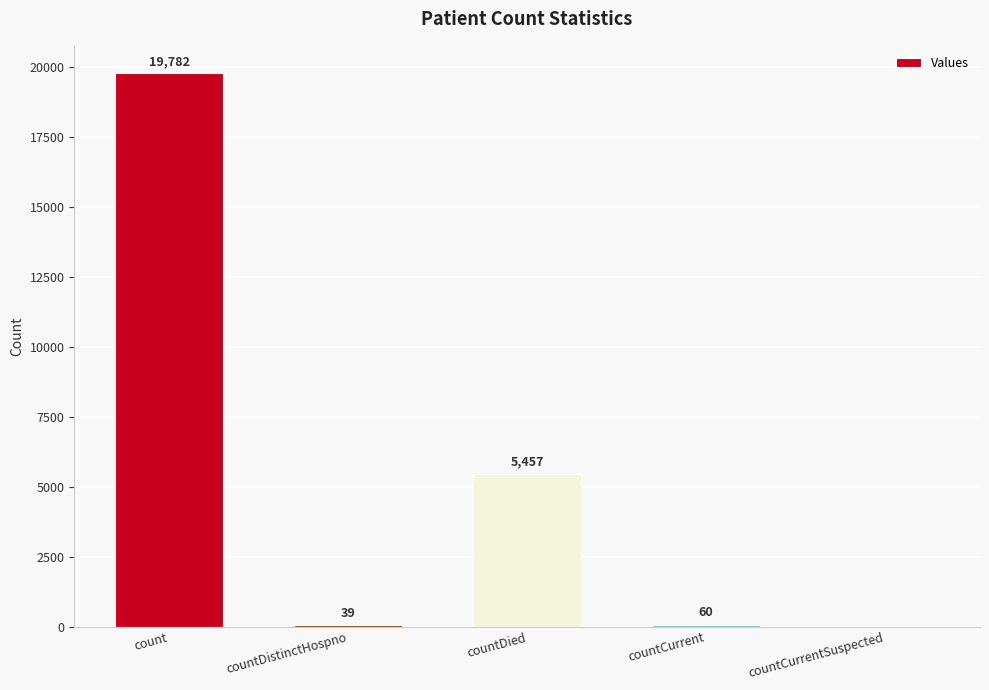

What is the average value?

5068